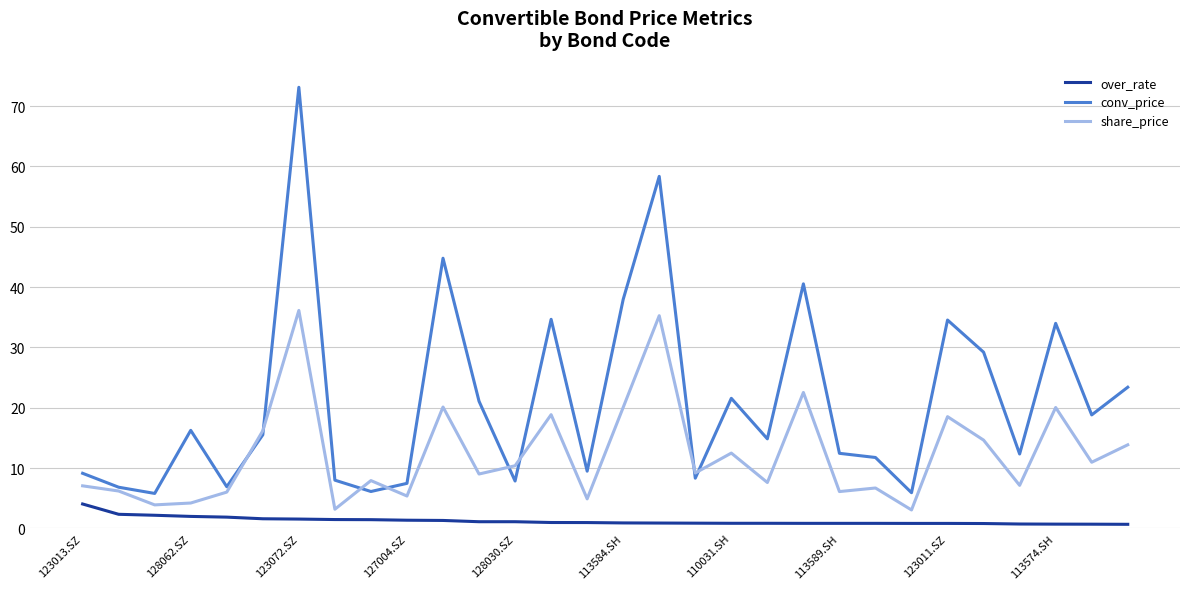

List the series in order of their peak value, lowest first.

over_rate, share_price, conv_price